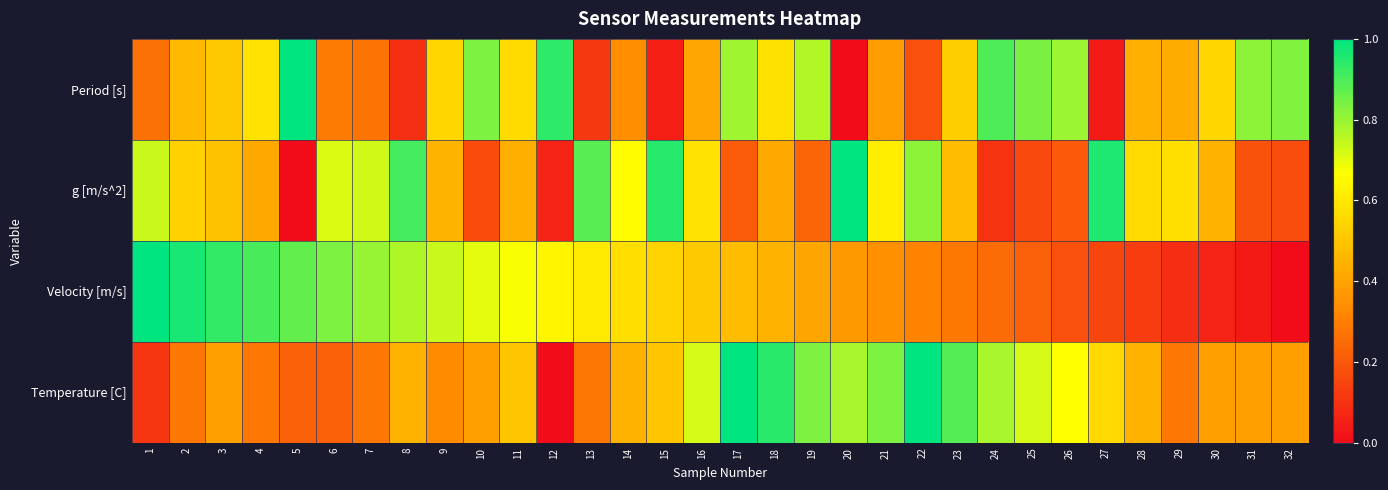

Reading left to right, transcribe all the data shown in this chart.

Period [s]: 1=0.3	2=0.5	3=0.5	4=0.6	5=1.0	6=0.3	7=0.3	8=0.1	9=0.5	10=0.8	11=0.6	12=0.9	13=0.1	14=0.3	15=0.1	16=0.4	17=0.8	18=0.6	19=0.8	20=0.0	21=0.4	22=0.2	23=0.5	24=0.9	25=0.8	26=0.8	27=0.0	28=0.4	29=0.4	30=0.6	31=0.8	32=0.8
g [m/s^2]: 1=0.7	2=0.5	3=0.5	4=0.4	5=0.0	6=0.7	7=0.7	8=0.9	9=0.5	10=0.2	11=0.4	12=0.1	13=0.9	14=0.7	15=0.9	16=0.6	17=0.2	18=0.4	19=0.2	20=1.0	21=0.6	22=0.8	23=0.5	24=0.1	25=0.2	26=0.2	27=1.0	28=0.6	29=0.6	30=0.4	31=0.2	32=0.2
Velocity [m/s]: 1=1.0	2=1.0	3=0.9	4=0.9	5=0.9	6=0.8	7=0.8	8=0.8	9=0.7	10=0.7	11=0.7	12=0.6	13=0.6	14=0.6	15=0.5	16=0.5	17=0.5	18=0.4	19=0.4	20=0.4	21=0.3	22=0.3	23=0.3	24=0.3	25=0.2	26=0.2	27=0.1	28=0.1	29=0.1	30=0.1	31=0.0	32=0.0
Temperature [C]: 1=0.1	2=0.3	3=0.4	4=0.3	5=0.2	6=0.2	7=0.3	8=0.4	9=0.3	10=0.4	11=0.5	12=0.0	13=0.3	14=0.4	15=0.5	16=0.7	17=1.0	18=0.9	19=0.8	20=0.8	21=0.8	22=1.0	23=0.9	24=0.8	25=0.7	26=0.7	27=0.6	28=0.4	29=0.3	30=0.4	31=0.4	32=0.4